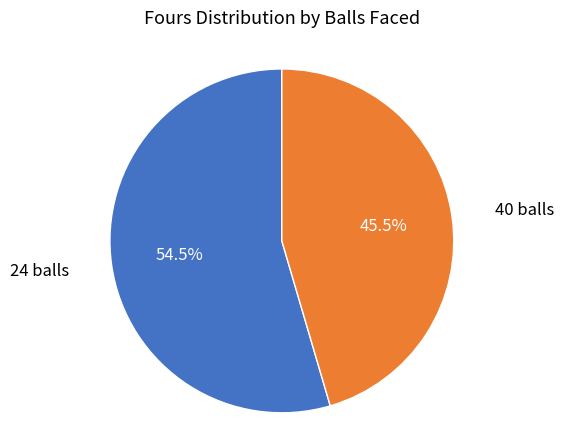

Which category has the smallest portion of the pie?

40 balls